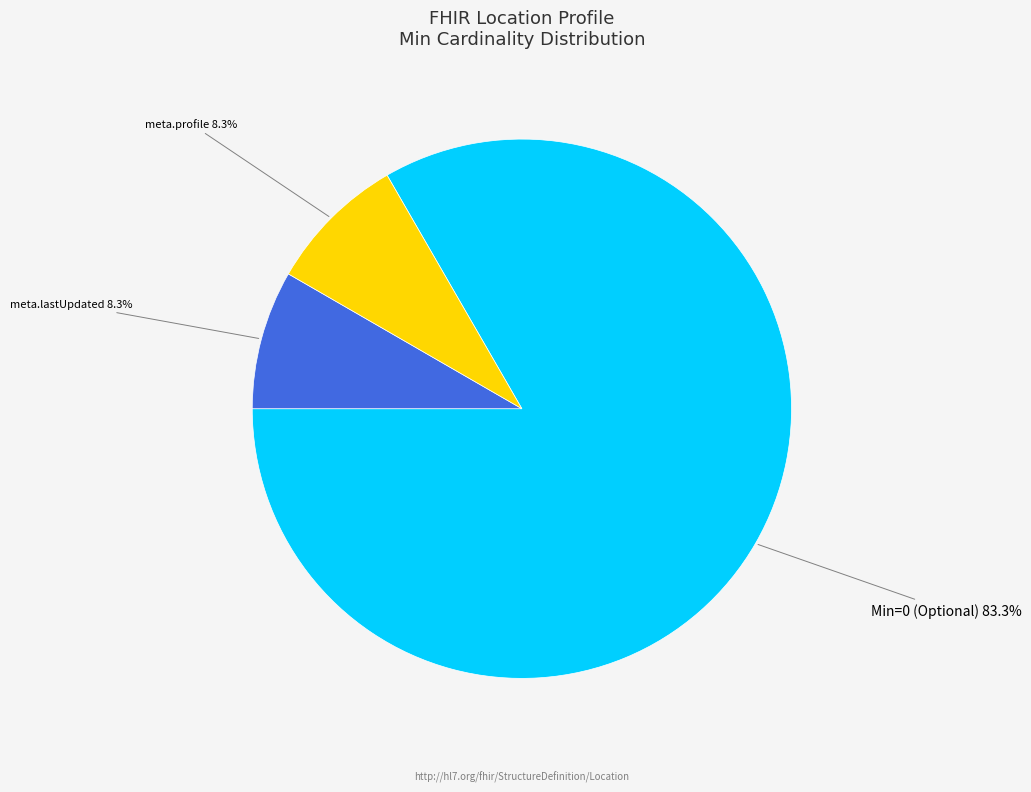

Does any single category account for the majority?

Yes